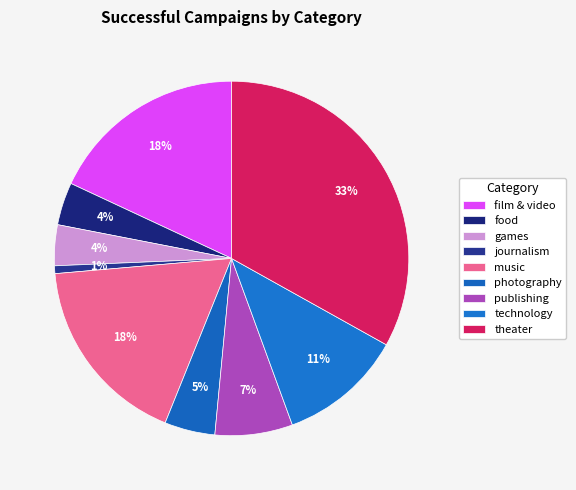

Which category has the smallest portion of the pie?

journalism